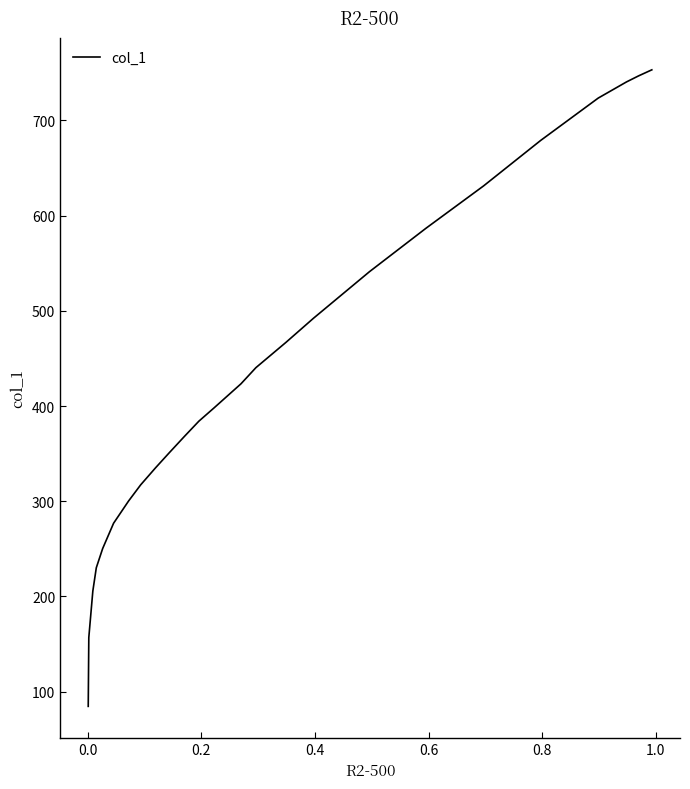

What is the difference between the maximum and minimum values?

668.7